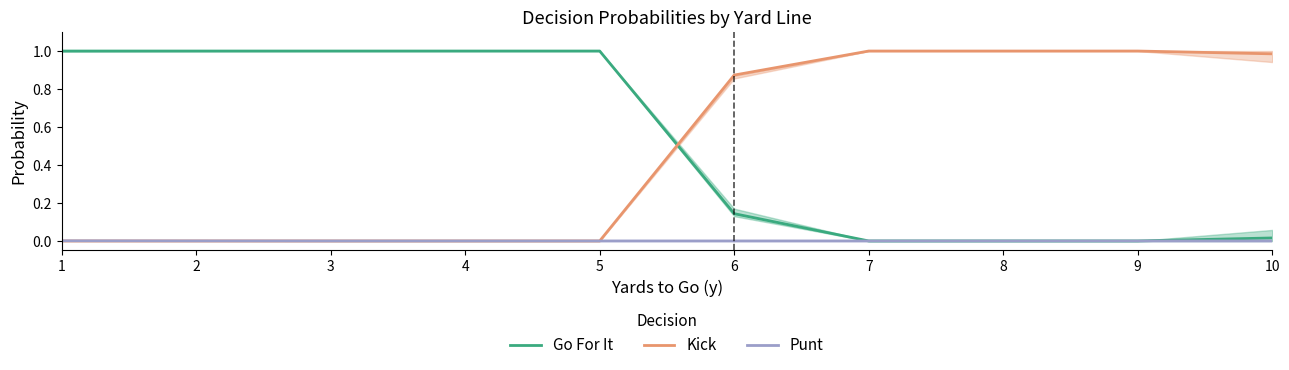

How many lines are shown in the chart?

3